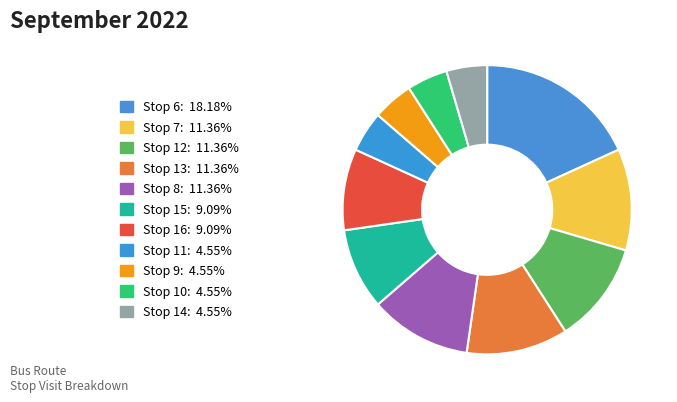

What is the smallest slice in the pie chart?

Stop 11